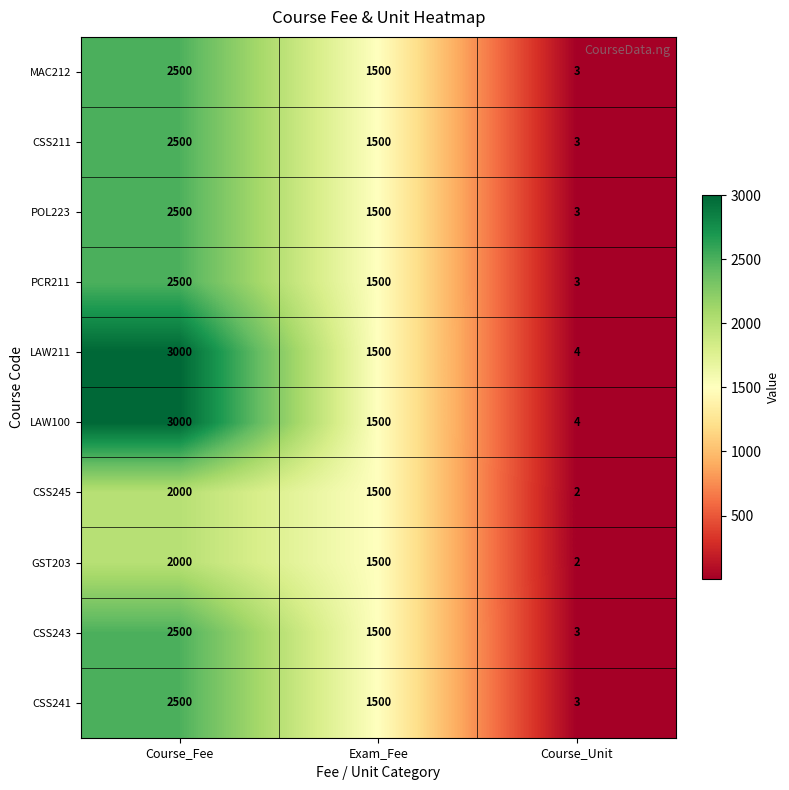

What is the total value across all series at Exam_Fee?

15000